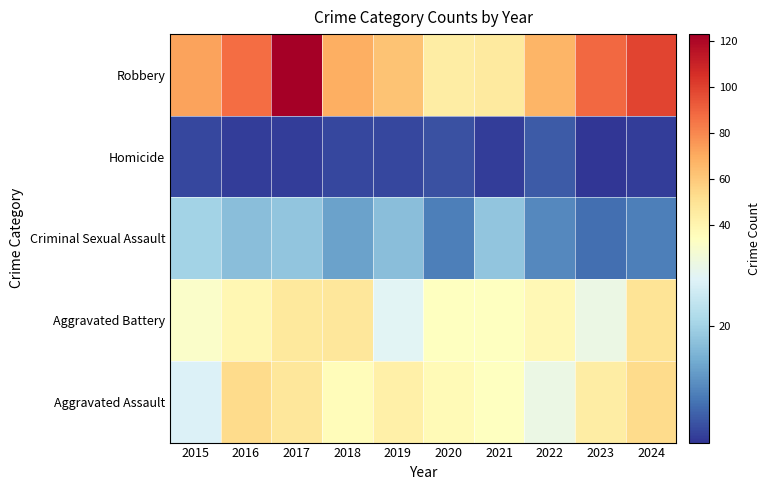

How many distinct data groups are displayed?

5